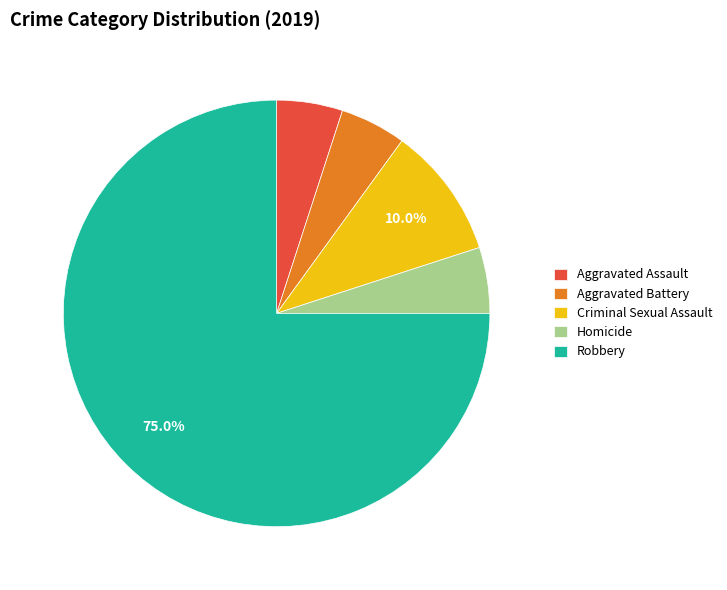

Which category has the biggest portion of the pie?

Robbery